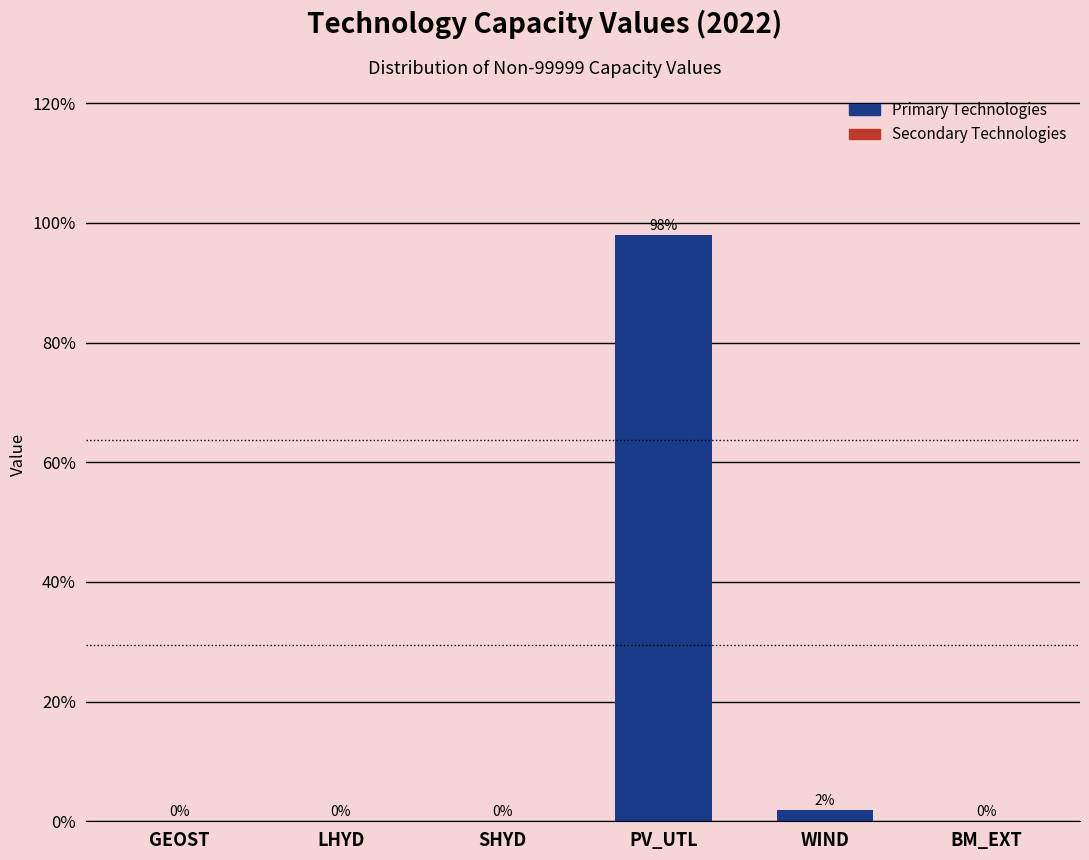

Between SHYD and WIND, which is larger?

WIND